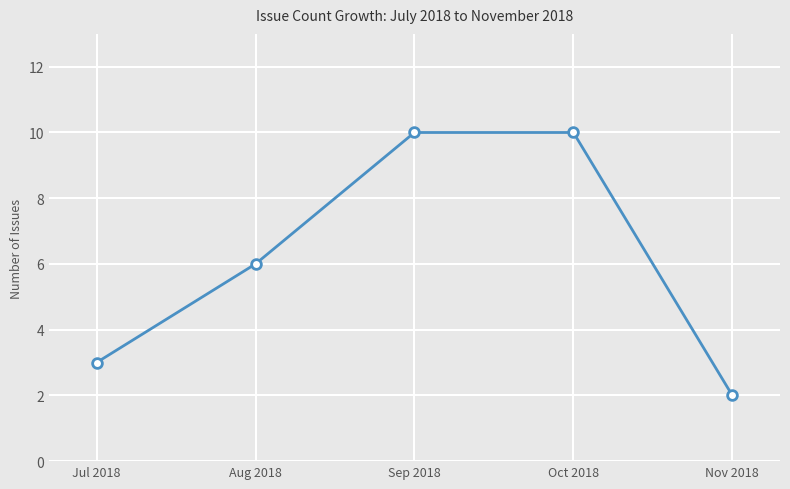

The value at Aug 2018 is 9. True or false?

False